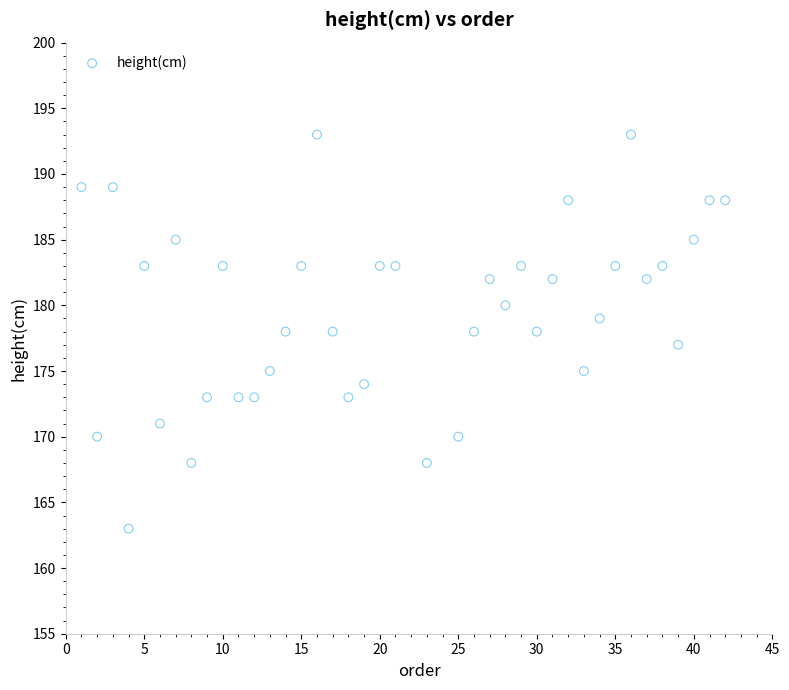

What is the range of Y values (max minus min)?

30